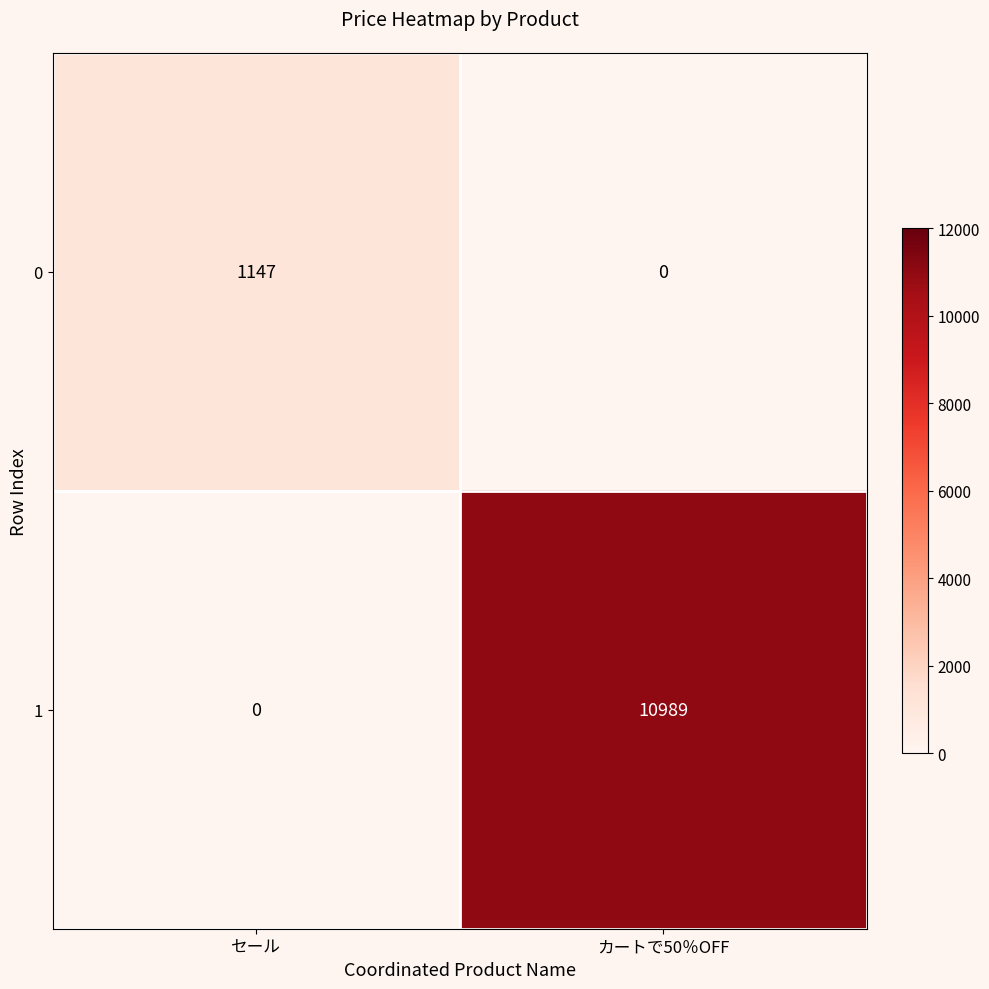

What is the difference between the maximum and minimum values in the 0 series?

1147